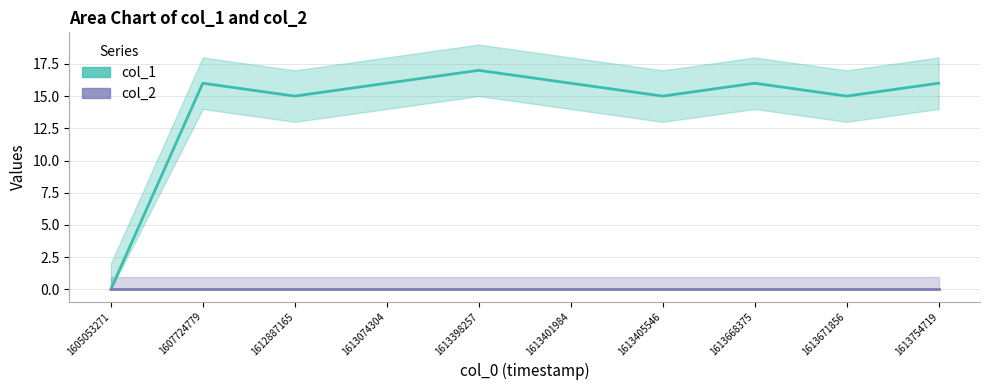

At which label does col_1 first exceed 16?

1613398257